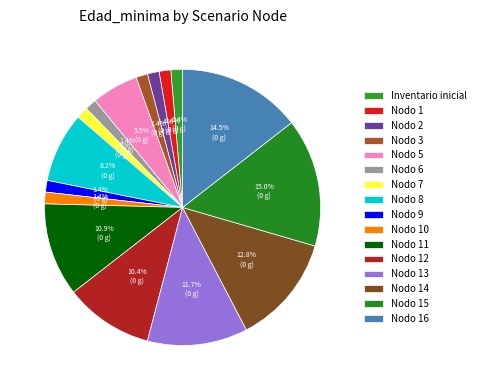

To the nearest percent, what is the difference between the Nodo 9 and Nodo 8 slice percentages?

7%